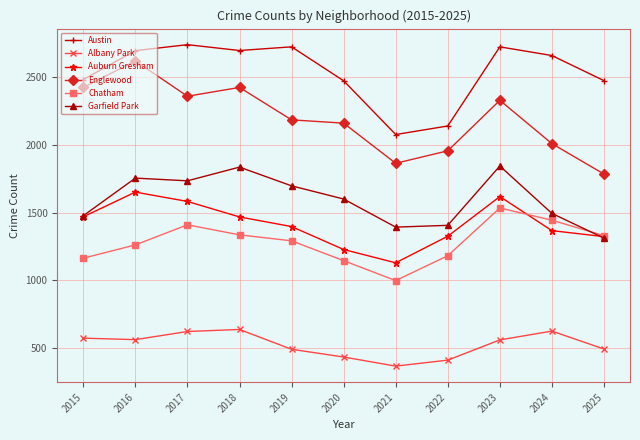

What is the approximate value of Auburn Gresham at 2024, to the nearest 50?

1350